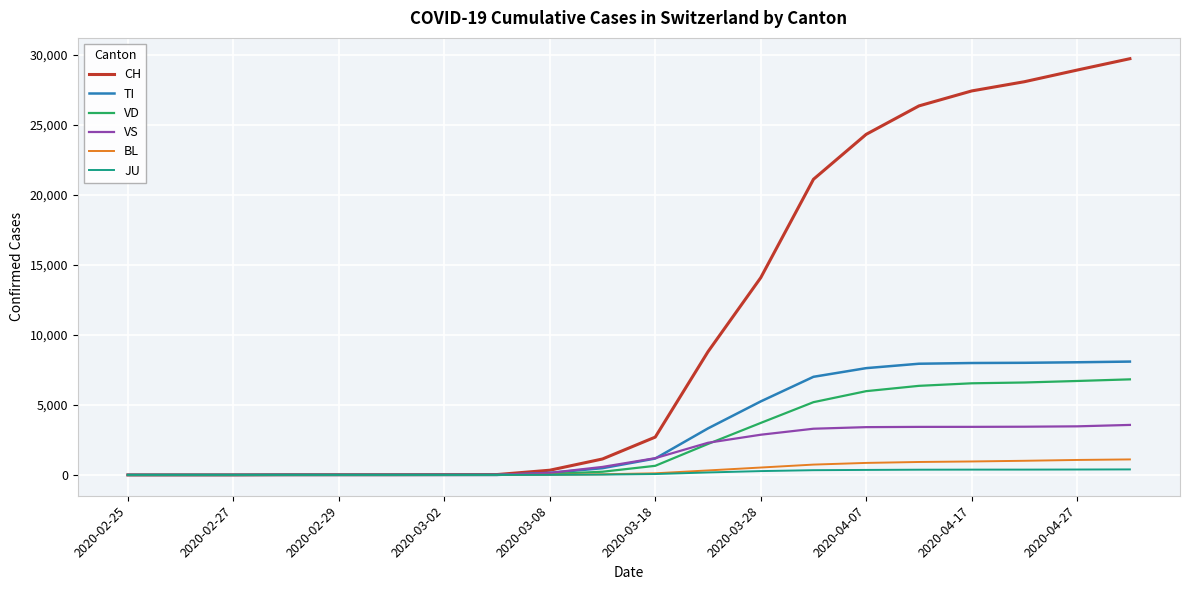

Which series has the widest spread of values?

CH